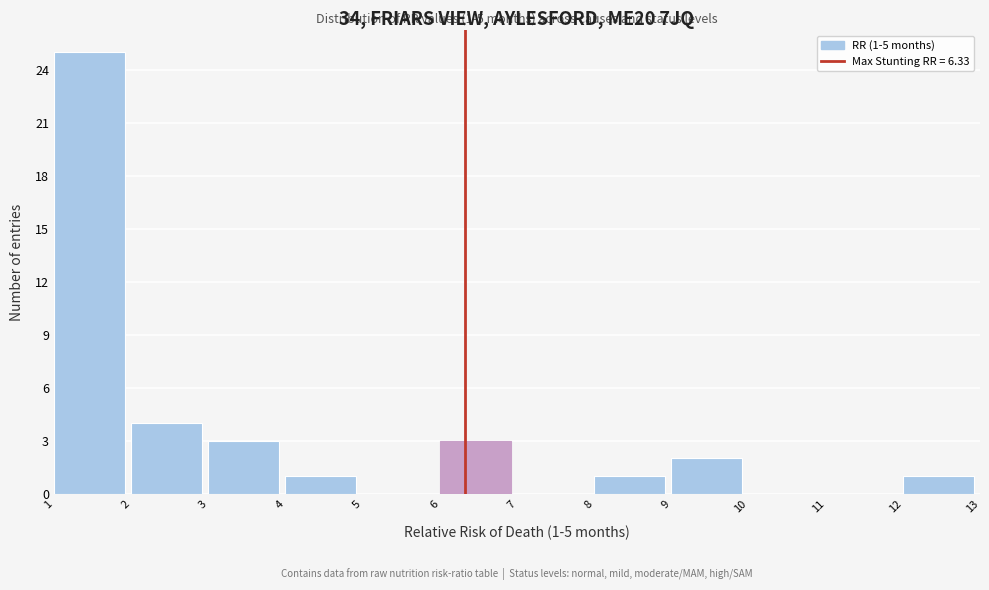

Which range on the x-axis has the tallest bar?

1 to 2